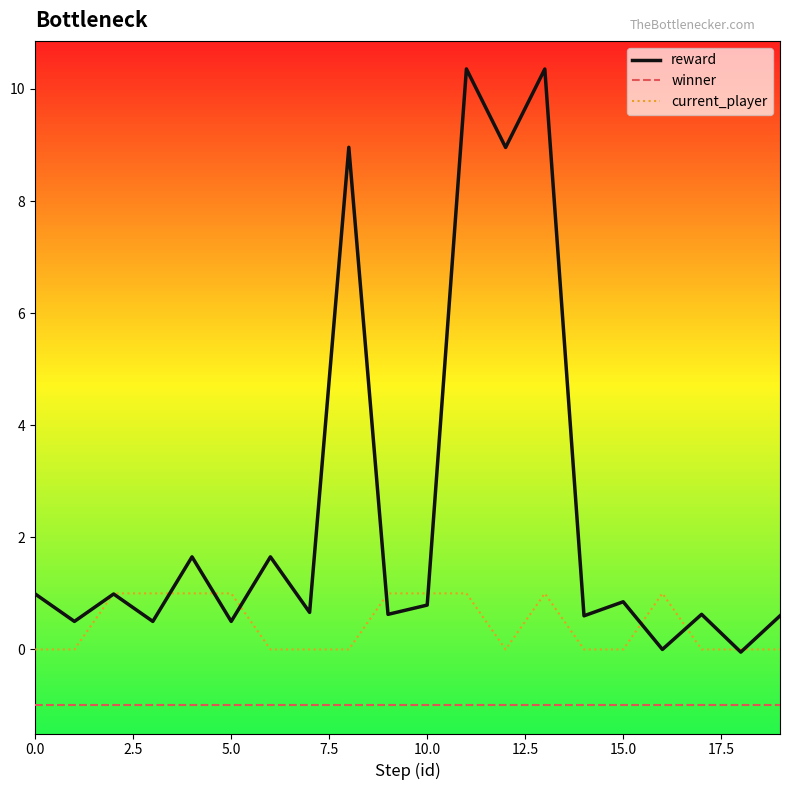

In reward, how many points are higher than both neighbors (excluding endpoints)?

8